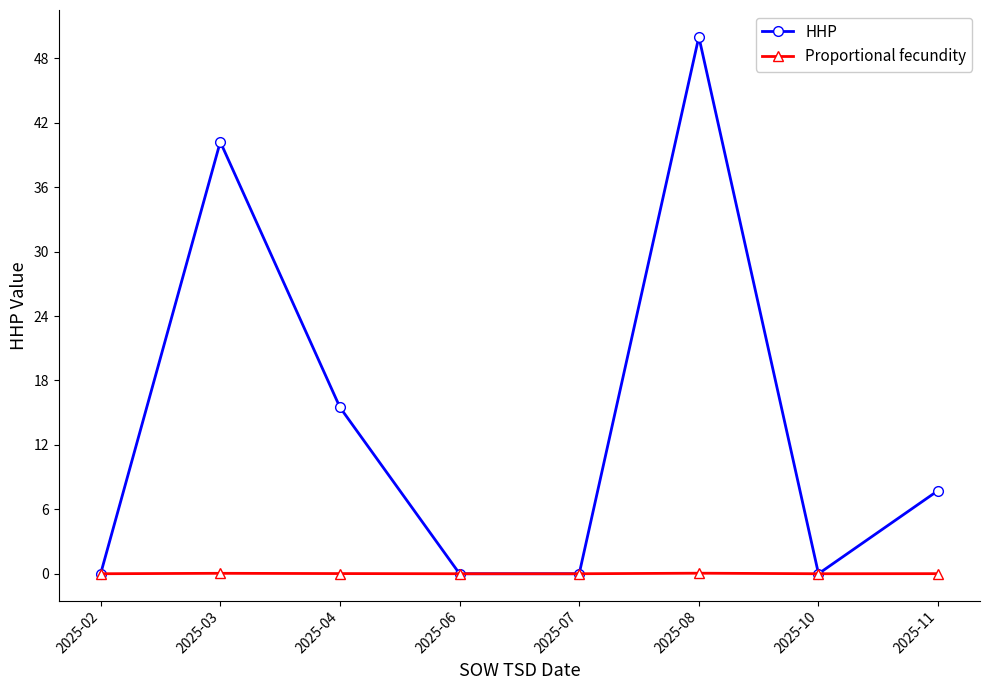

How many values in the Proportional fecundity series exceed 0?

4